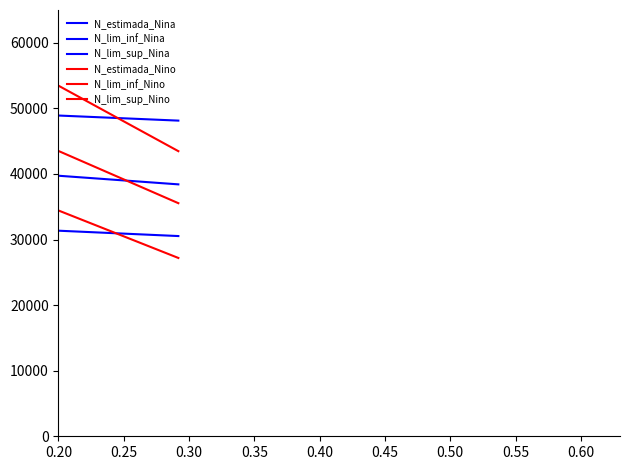

True or false: N_lim_sup_Nina and N_lim_inf_Nina intersect in this chart.

False